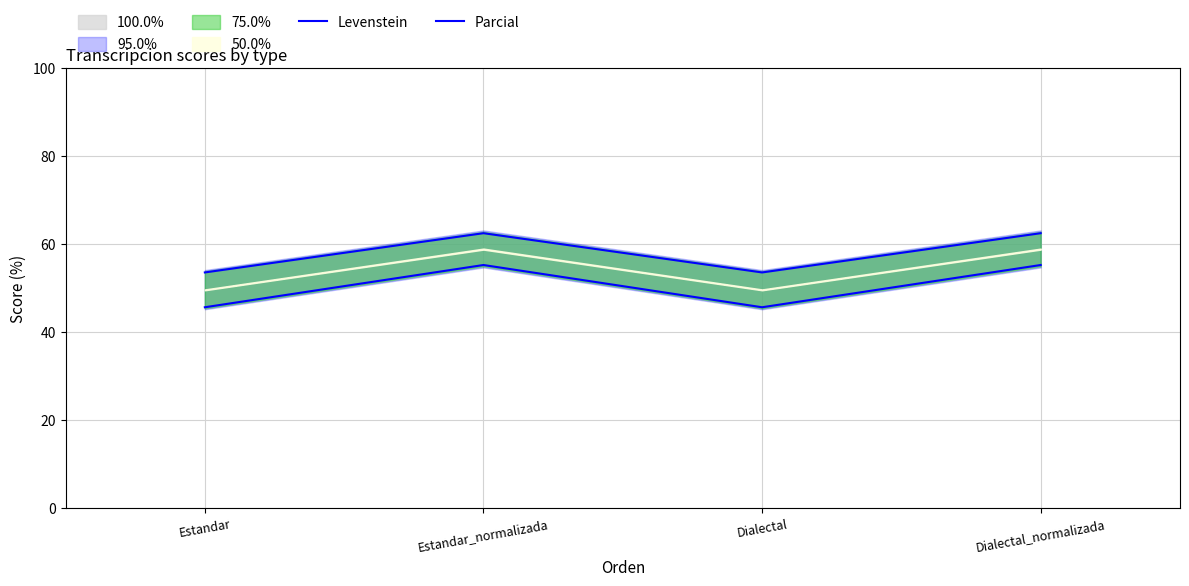

At which label does Parcial first exceed 62?

Estandar_normalizada